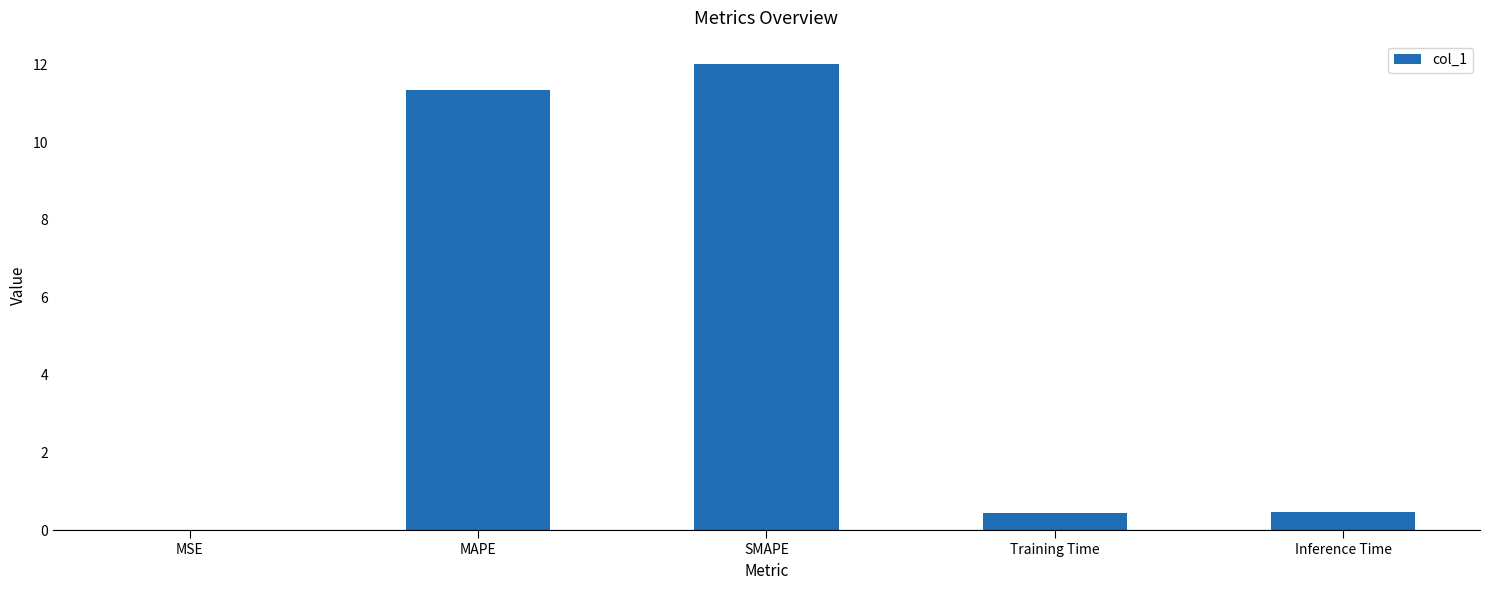

What is the sum of all values?

24.3